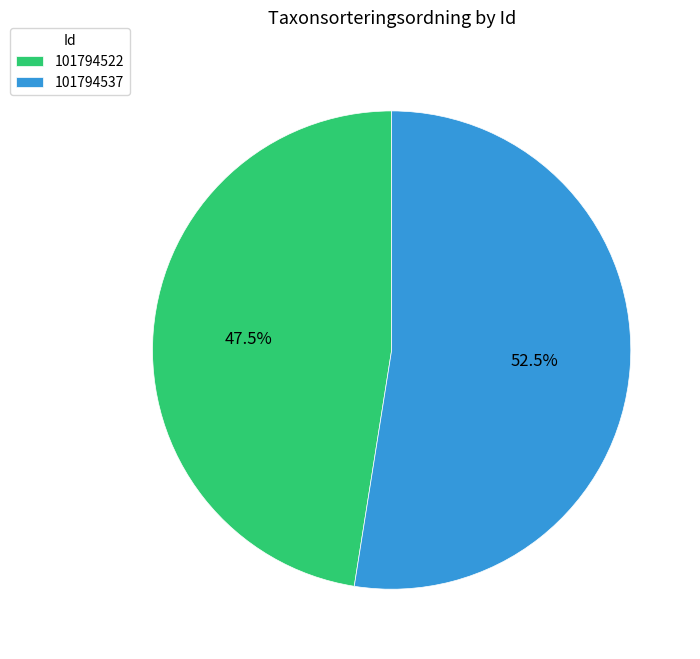

Is it true that 101794522 is 56% of the pie?

False